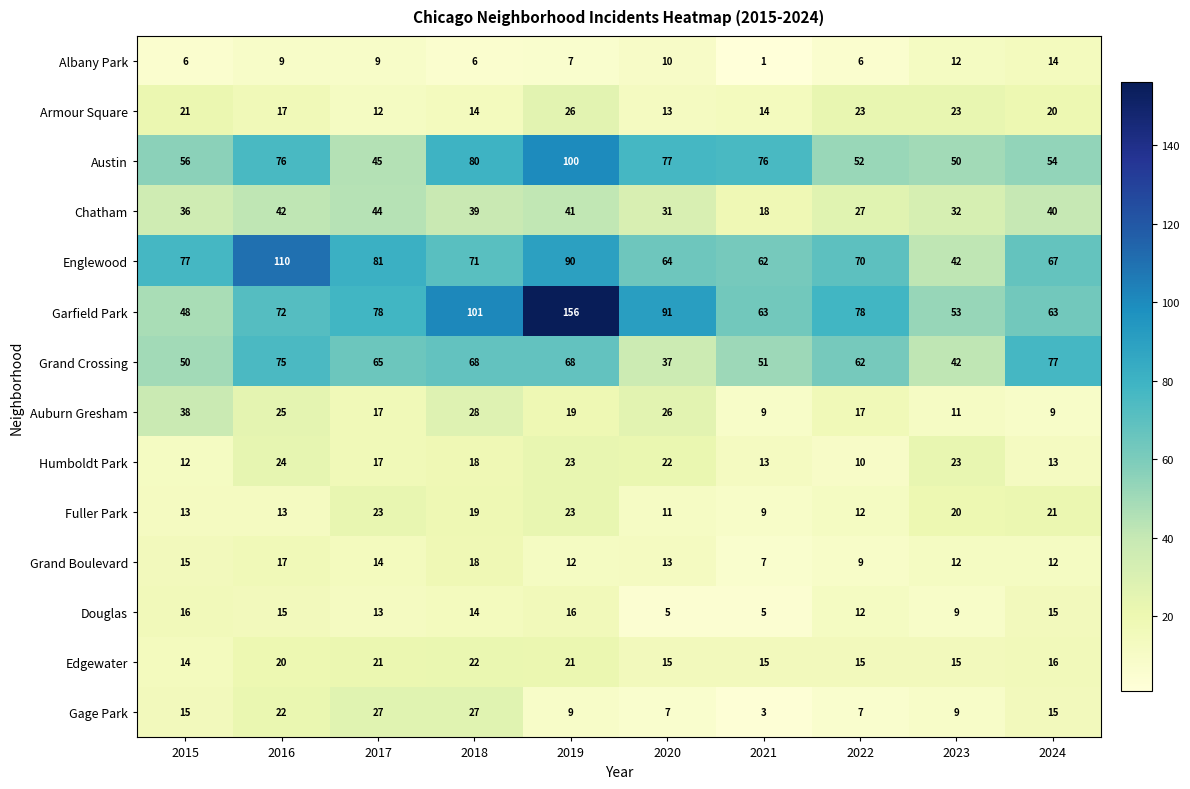

Which series has the largest range (max minus min)?

Garfield Park